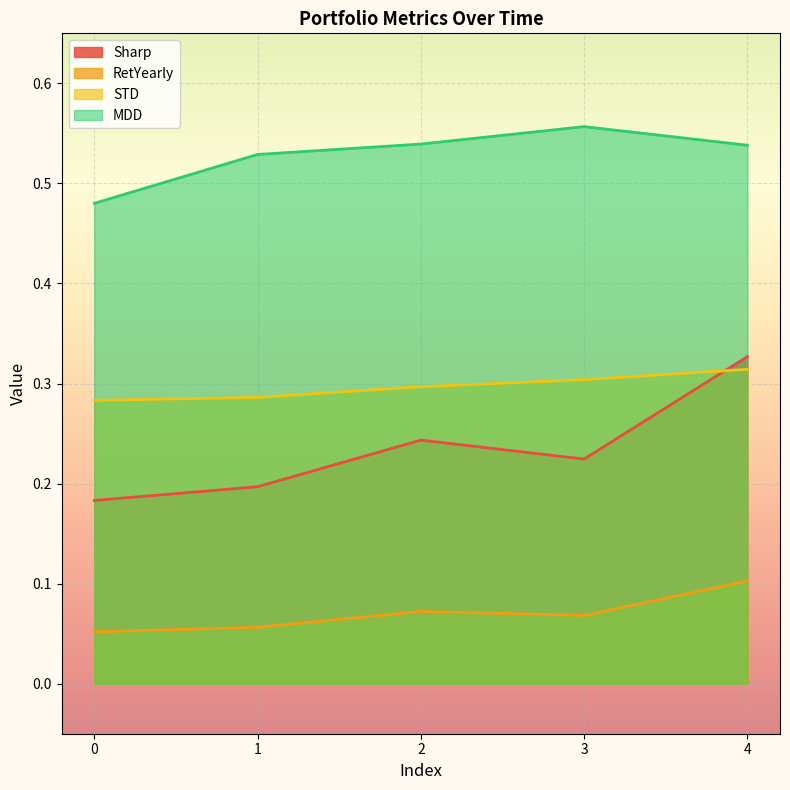

At how many categories does at least one series exceed 0?

5